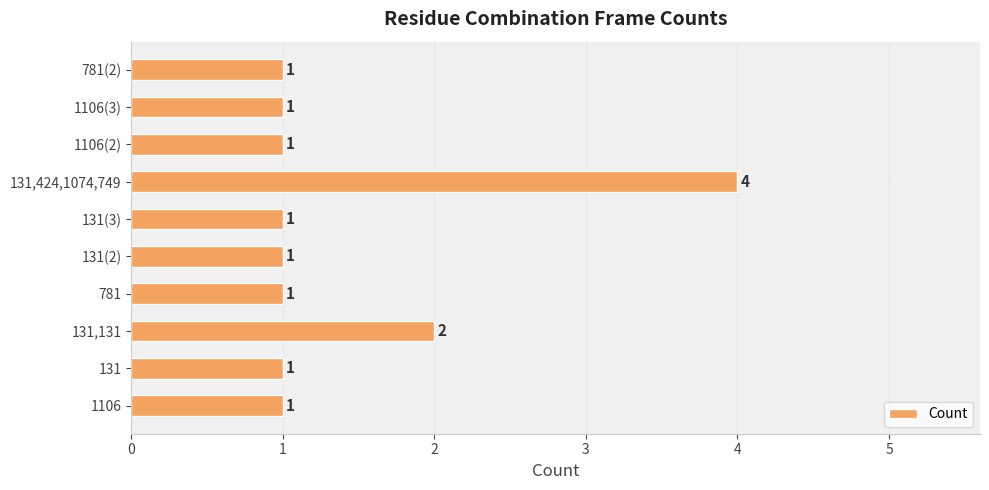

Are the bars horizontal?

Yes